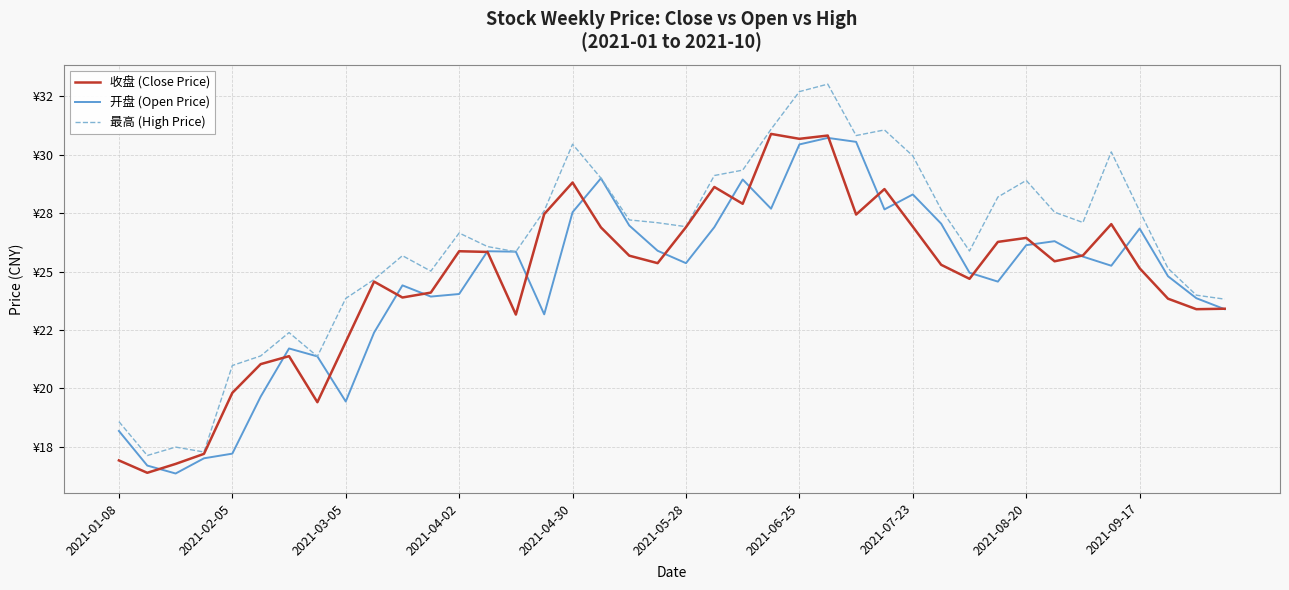

Does the chart display data point markers on the line(s)?

No